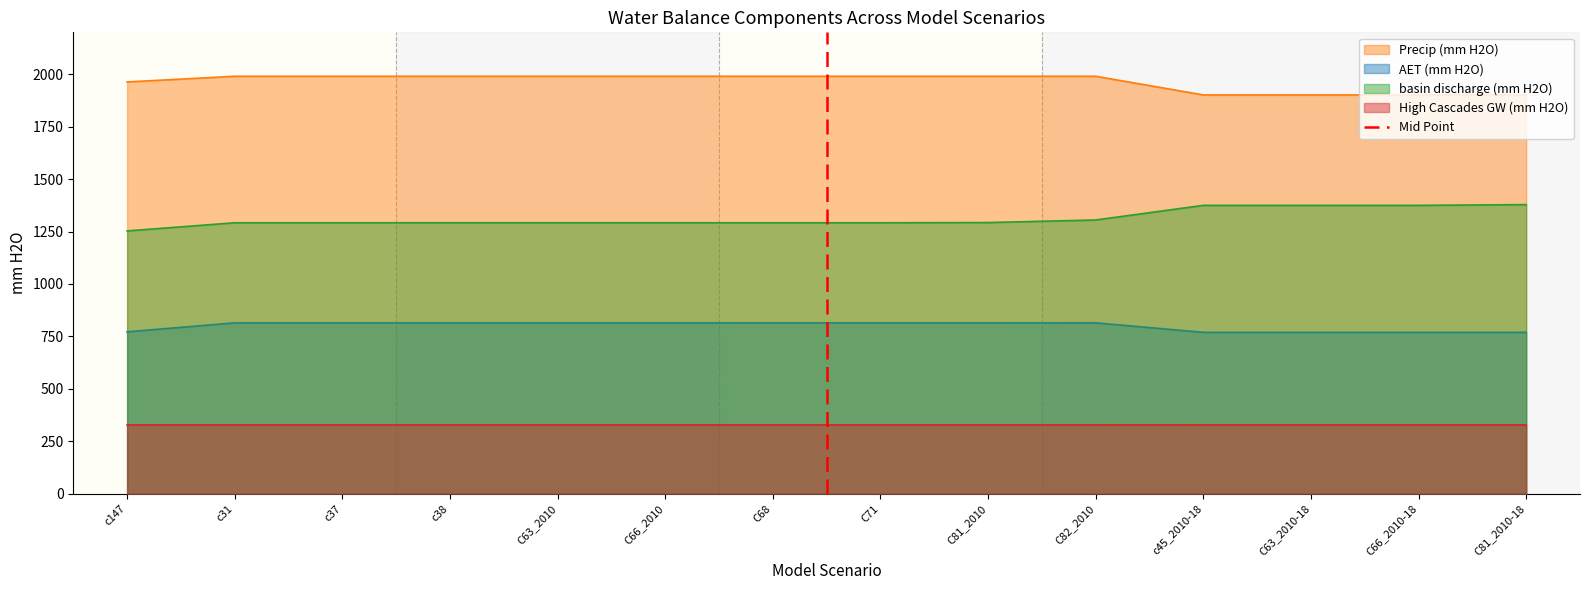

The AET (mm H2O) series shows 479.8 at C63_2010. True or false?

False